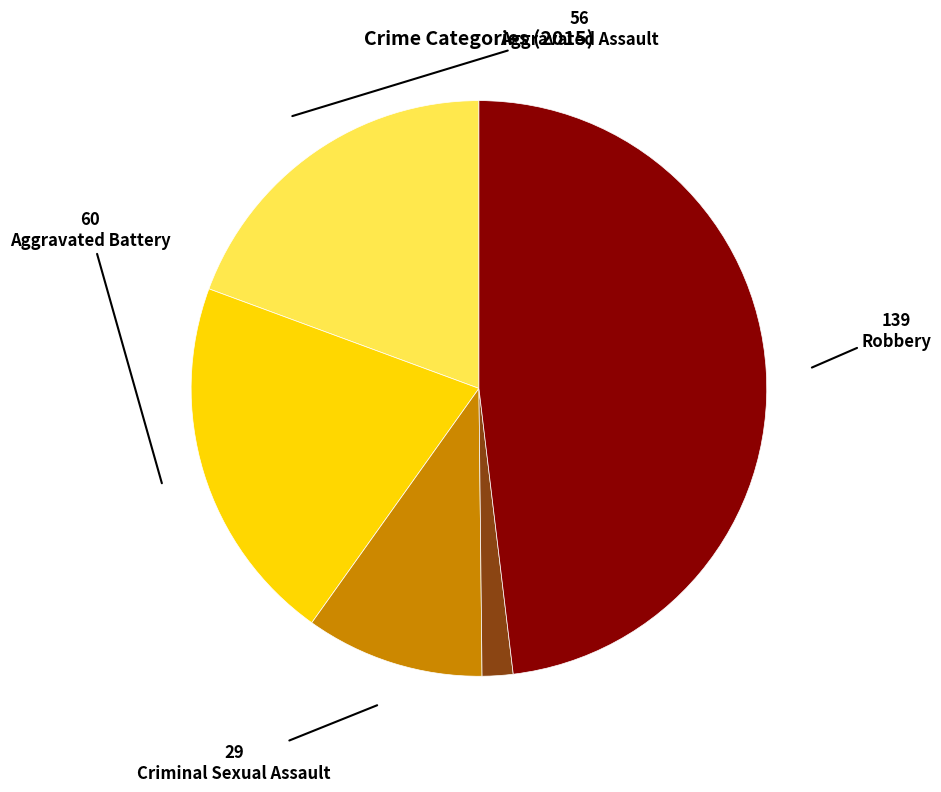

Is Robbery the majority of the pie?

No